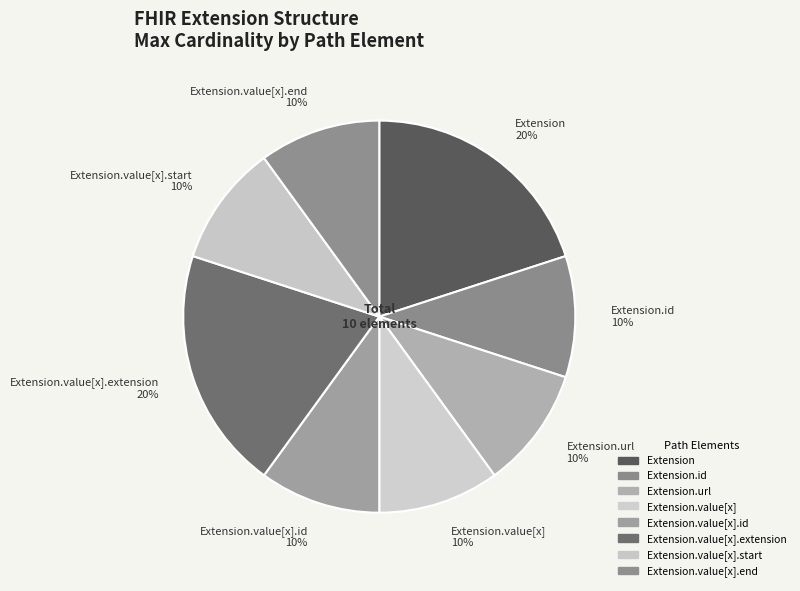

Is it true that Extension.value[x] 10% is 5% of the pie?

False